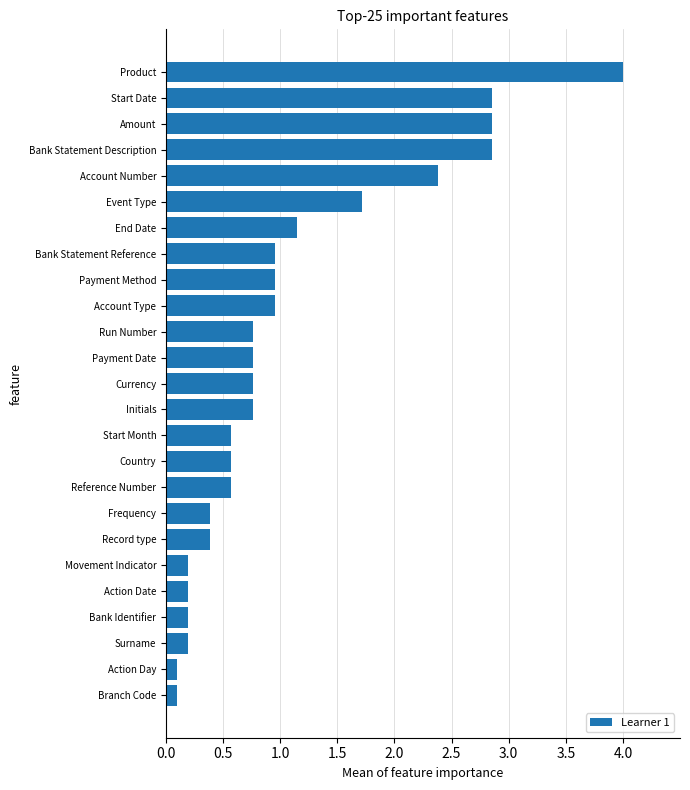

The value at Account Number is 3.1. True or false?

False